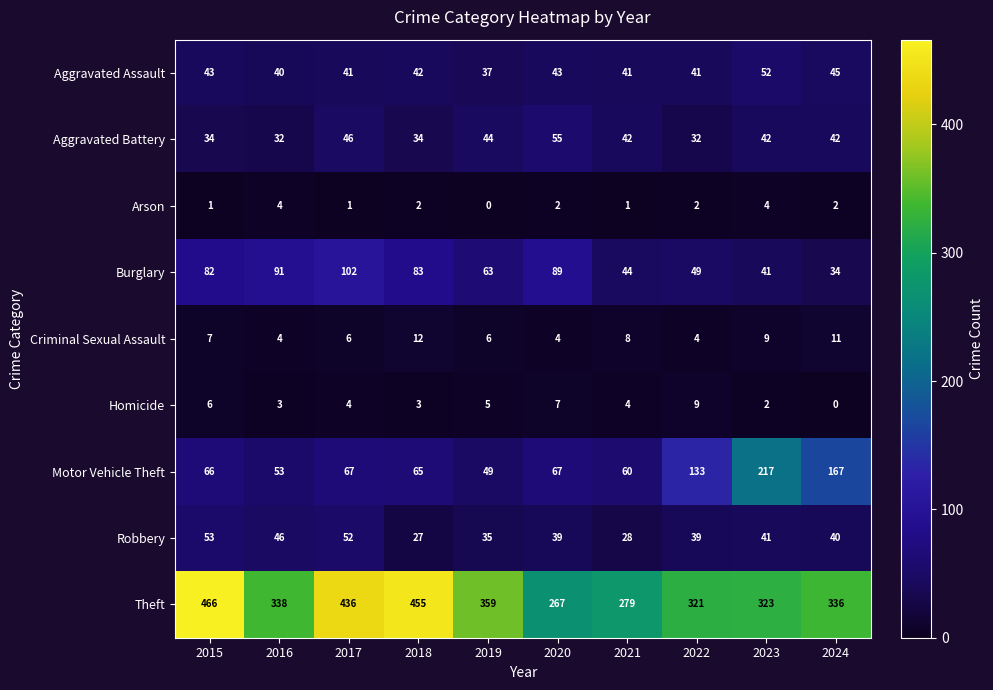

Read the Aggravated Battery value at 2021, to the nearest 5.

40